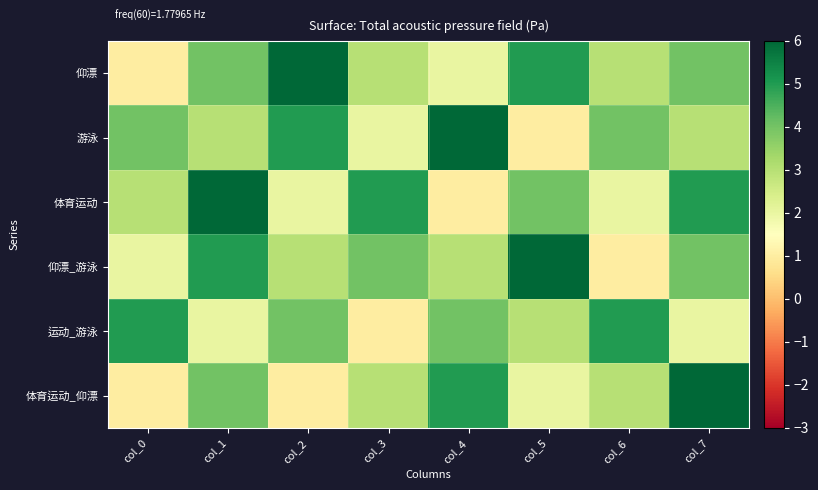

Rank the series at col_6 from lowest to highest value.

仰漂_游泳, 体育运动, 仰漂, 体育运动_仰漂, 游泳, 运动_游泳